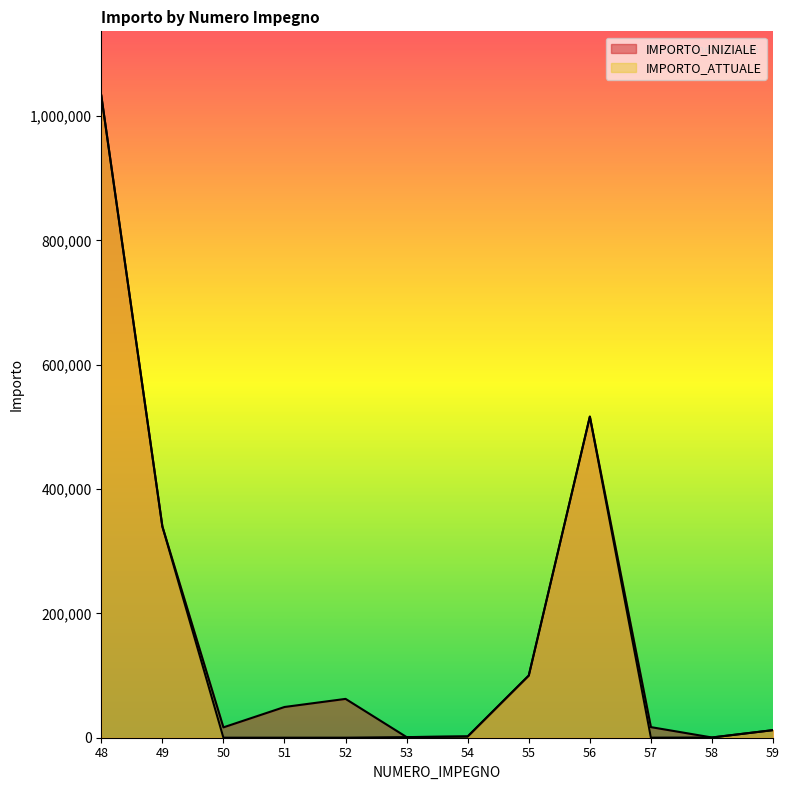

Which series has the largest range (max minus min)?

IMPORTO_ATTUALE